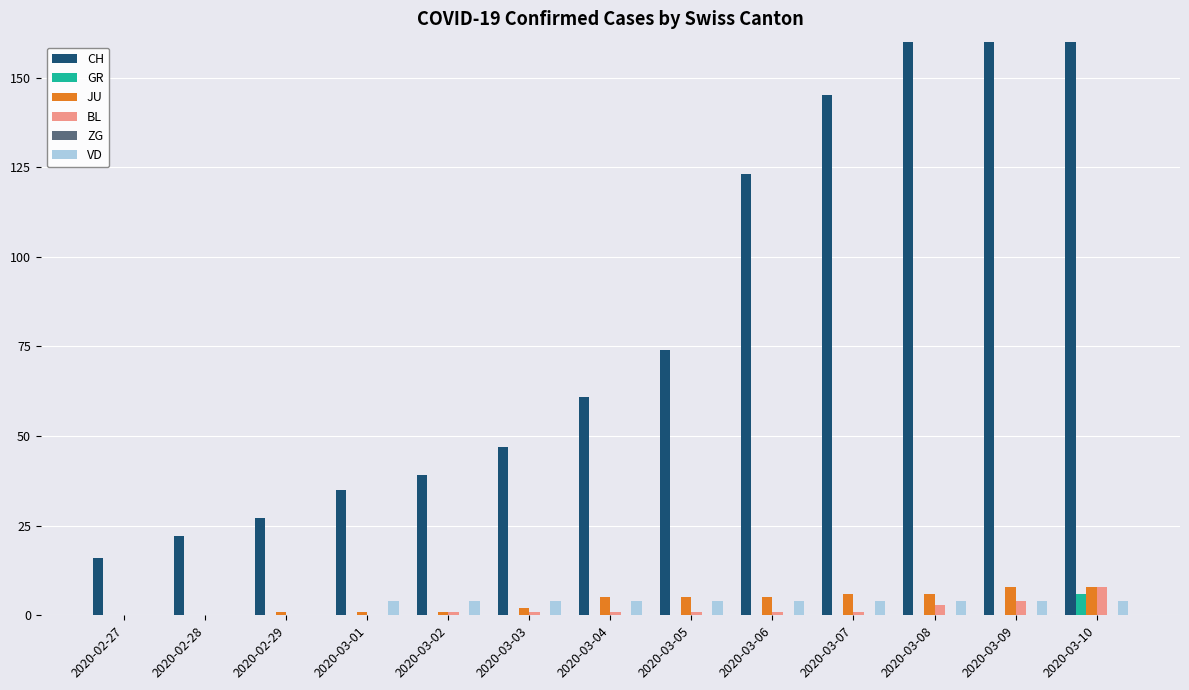

True or false: ZG has a value of 0 at 2020-03-01.

True